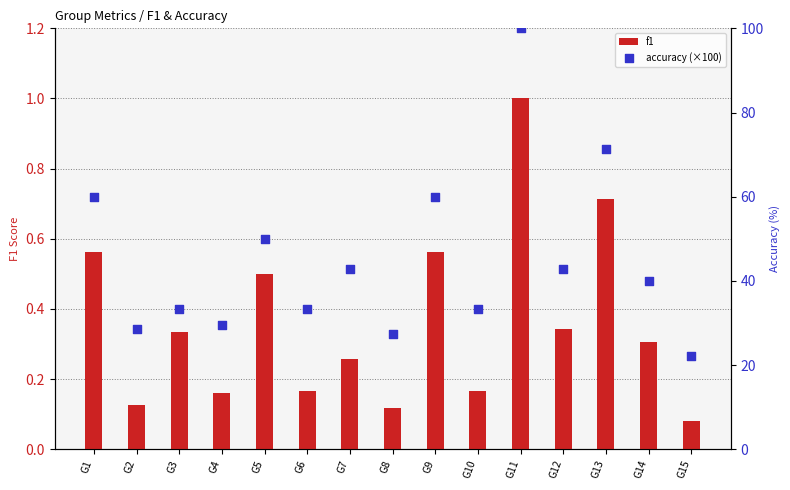

What are all the series names shown in the legend?

f1, accuracy (×100)